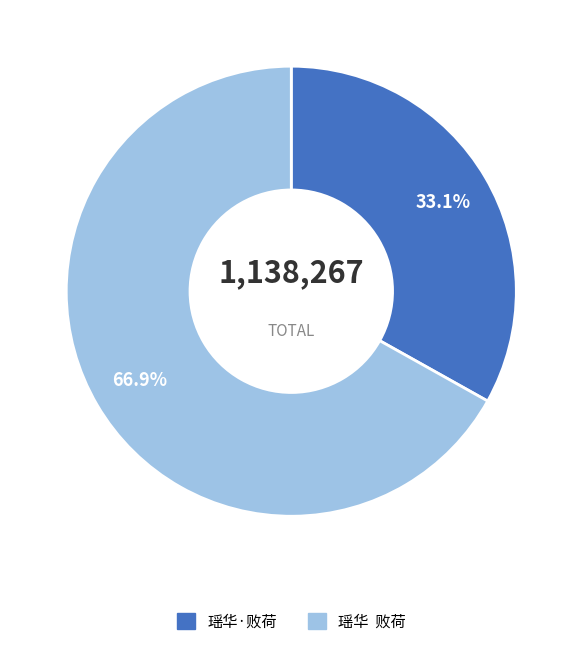

To the nearest percent, what is the average slice percentage?

50%